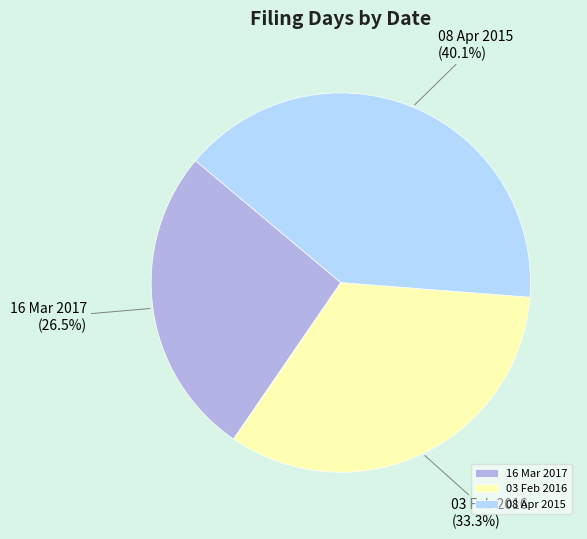

What portion of the pie excludes 08 Apr 2015?

59.9%